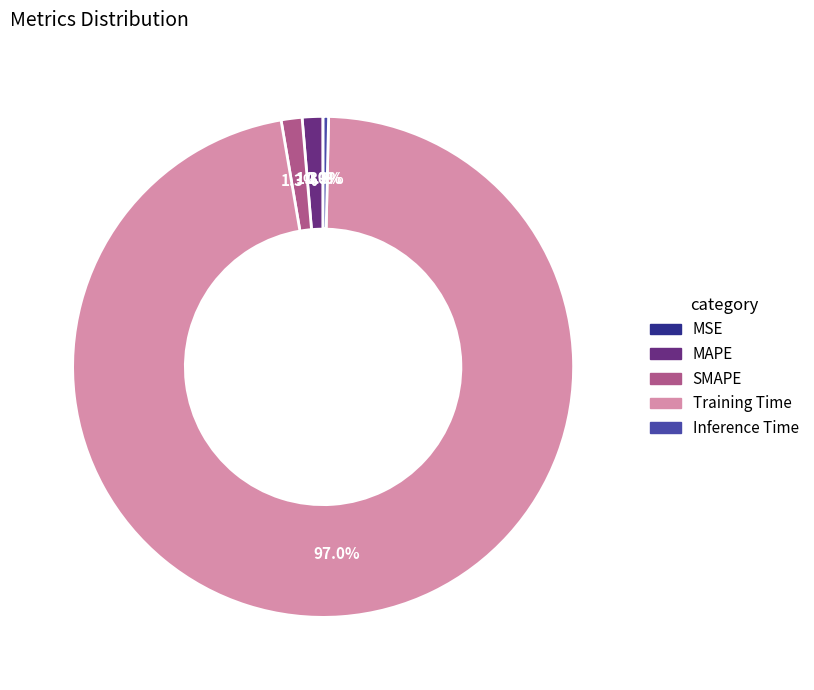

True or false: Inference Time accounts for 0% of the total.

True